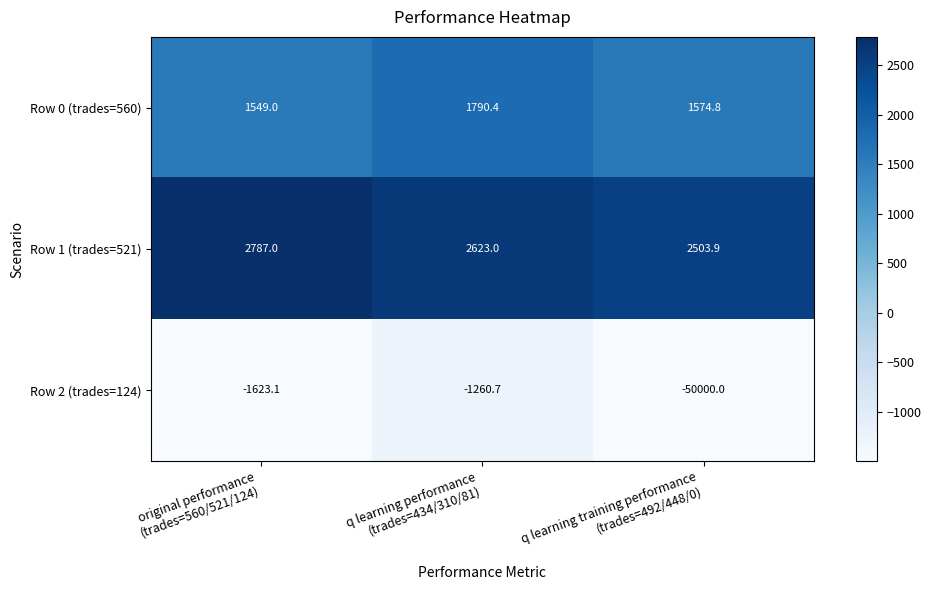

What is the average value of the Row 0 (trades=560) series?

1638.1